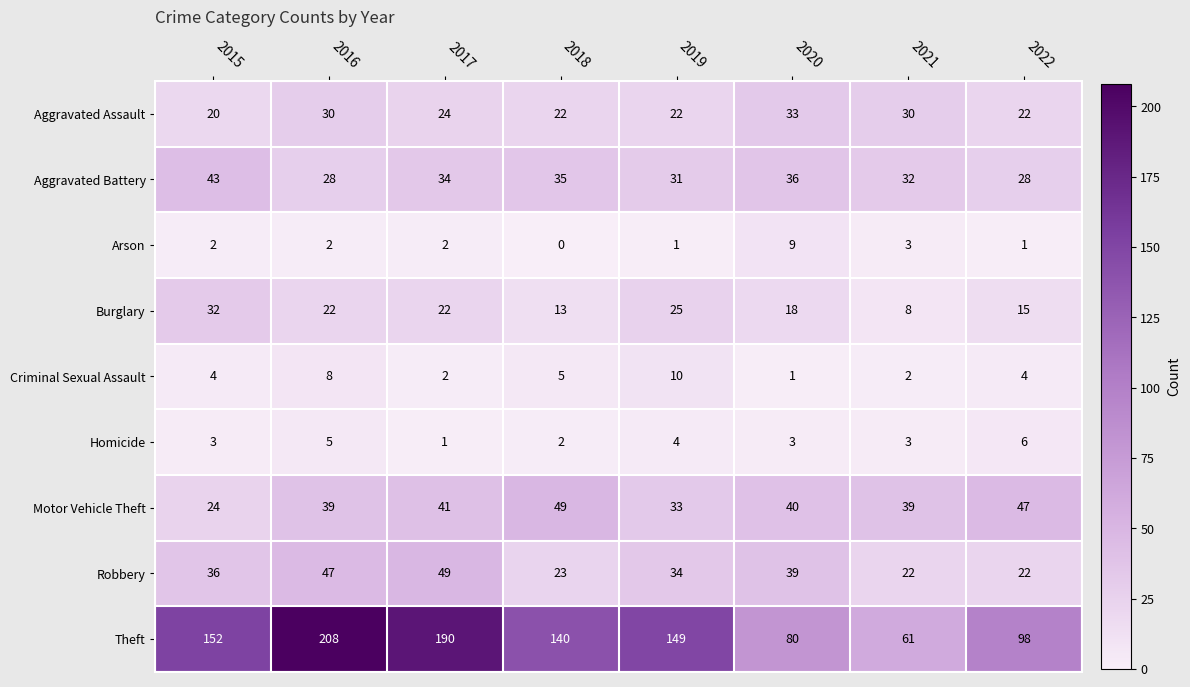

Read the Motor Vehicle Theft value at 2016, to the nearest 5.

40